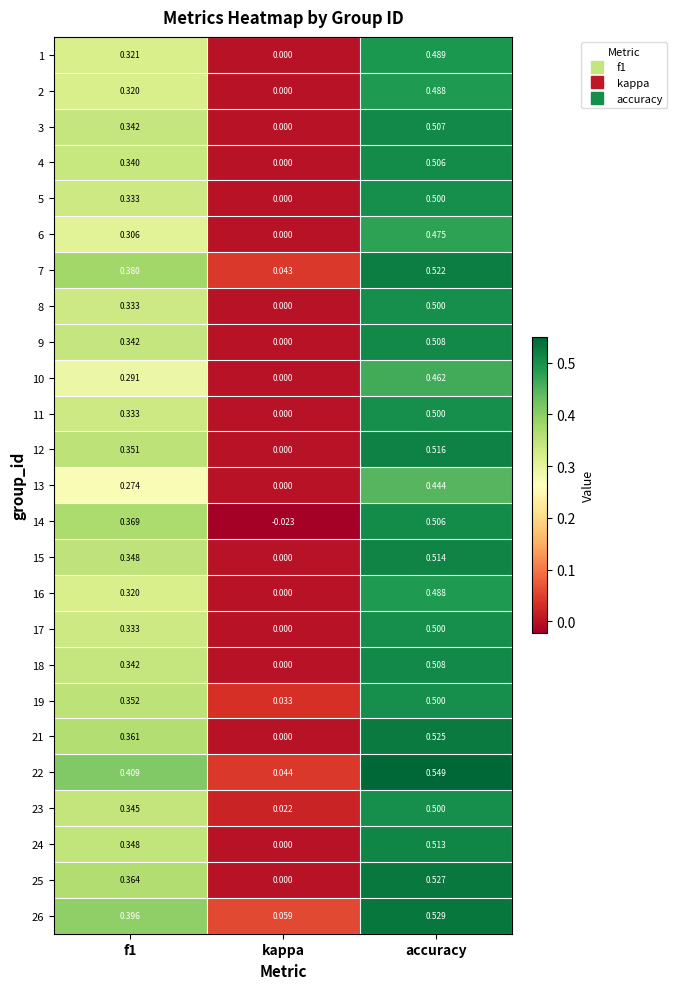

Count the number of data series in this chart.

25